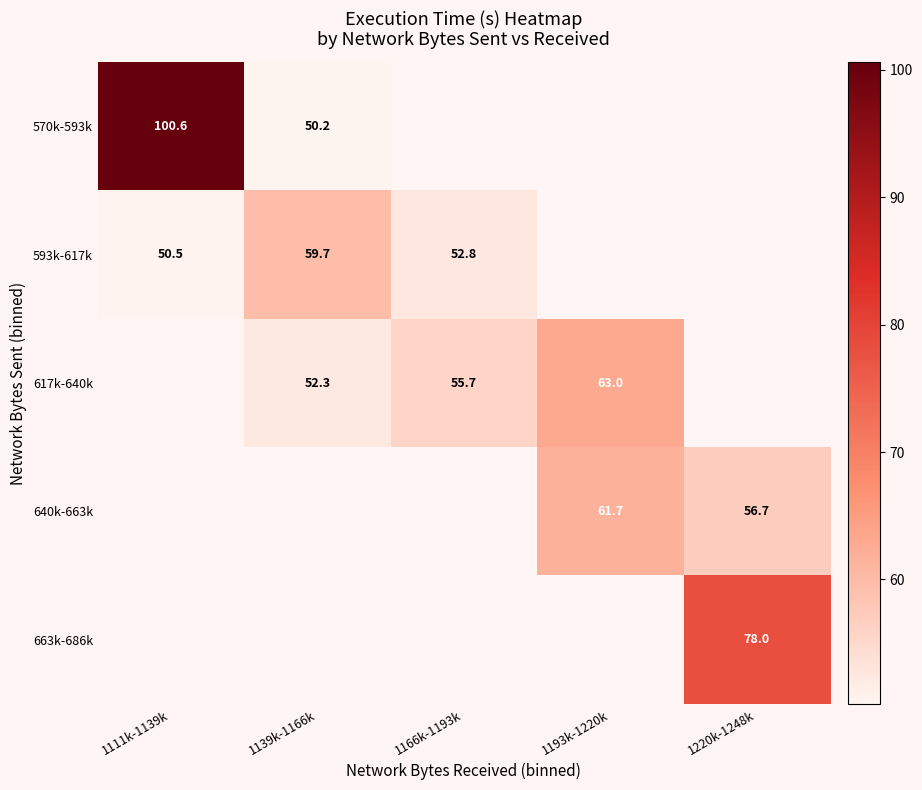

The value of 593k-617k at 1139k-1166k is 59.7. True or false?

True